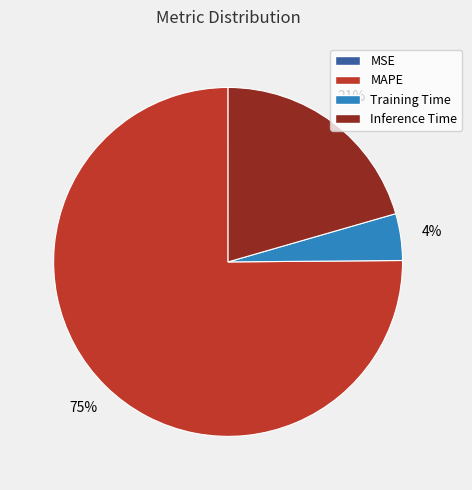

Combined, do Inference Time and Training Time account for over 50%?

No